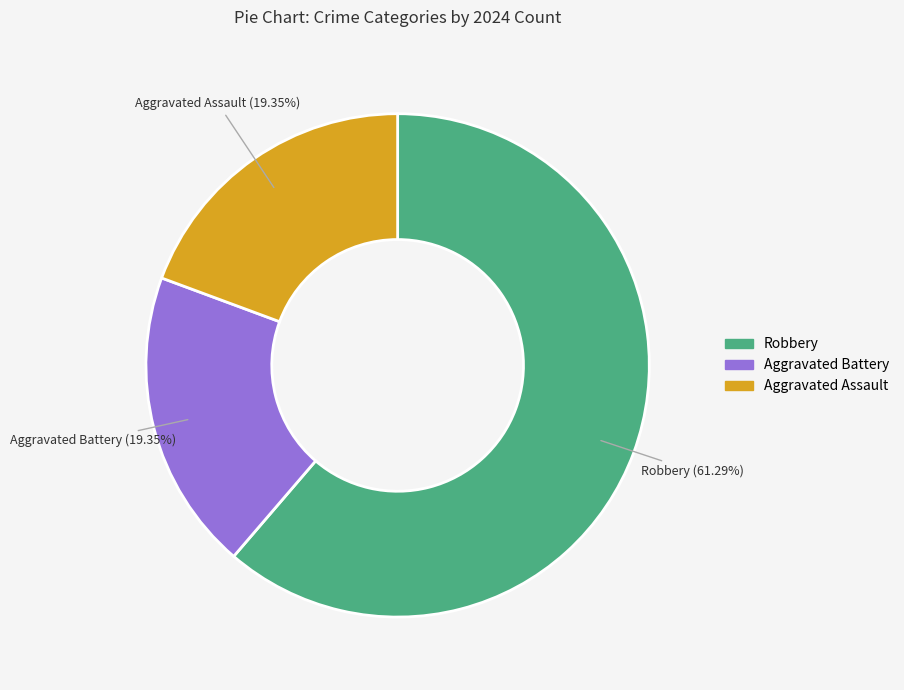

Is there any slice that represents more than half of the pie?

Yes